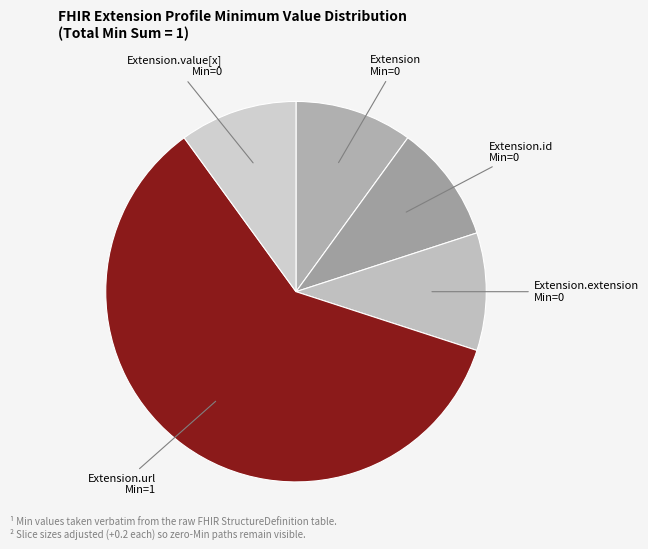

True or false: Extension.id accounts for 1% of the total.

False